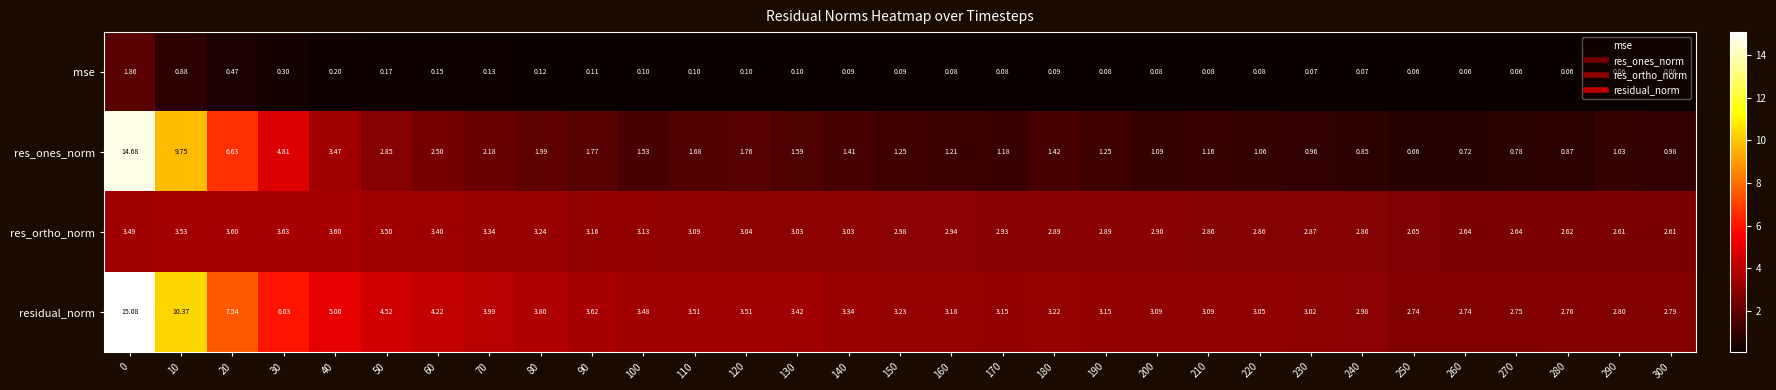

Which series has the widest spread of values?

res_ones_norm